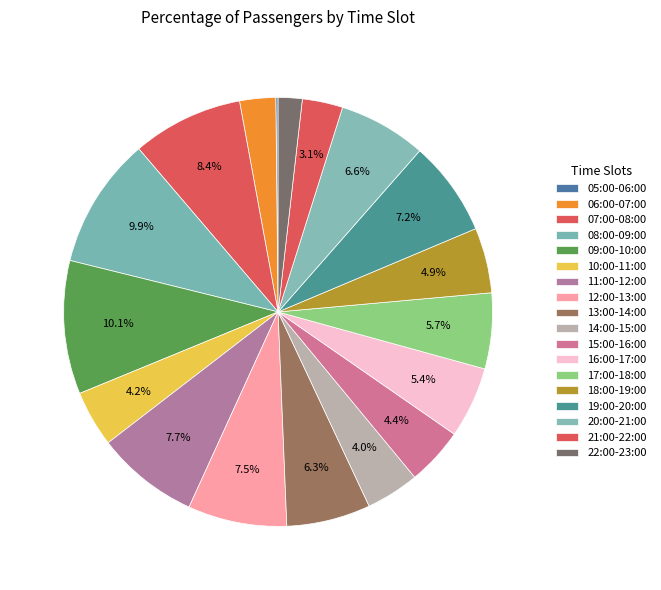

True or false: 18:00-19:00 accounts for 19% of the total.

False